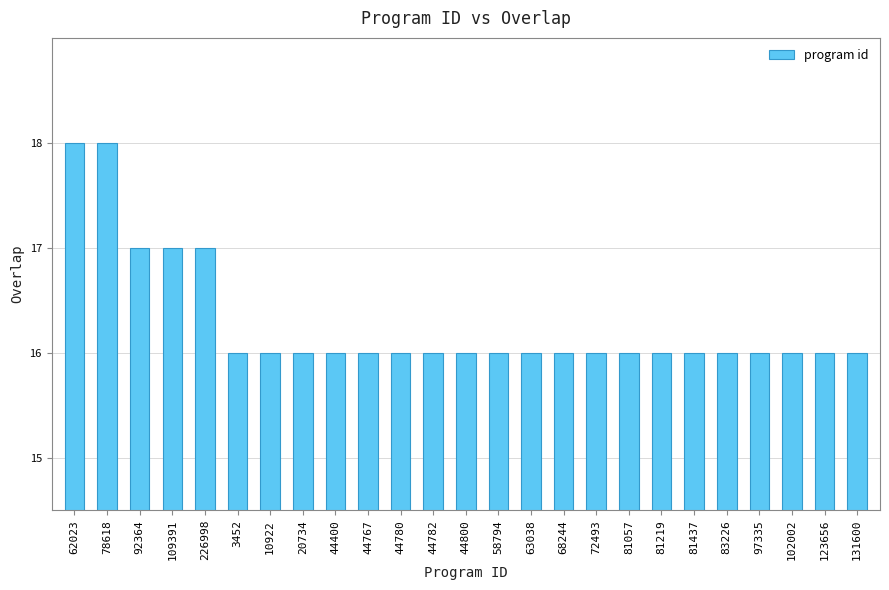

Count the values in the range 16 to 17.

23